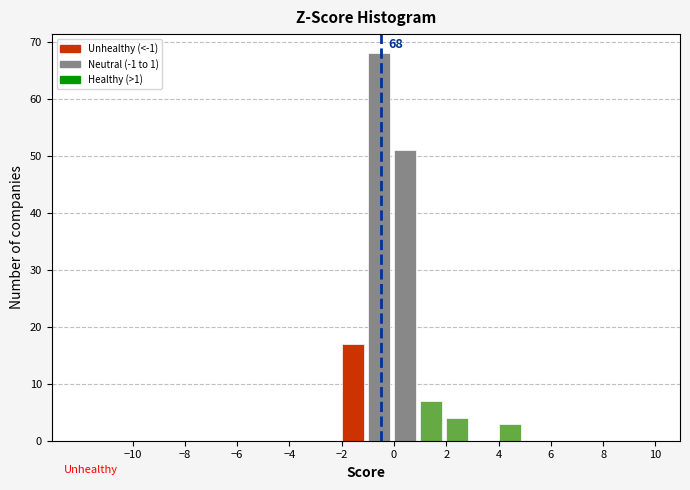

Over which range of the x-axis is the bar tallest?

-1 to 0